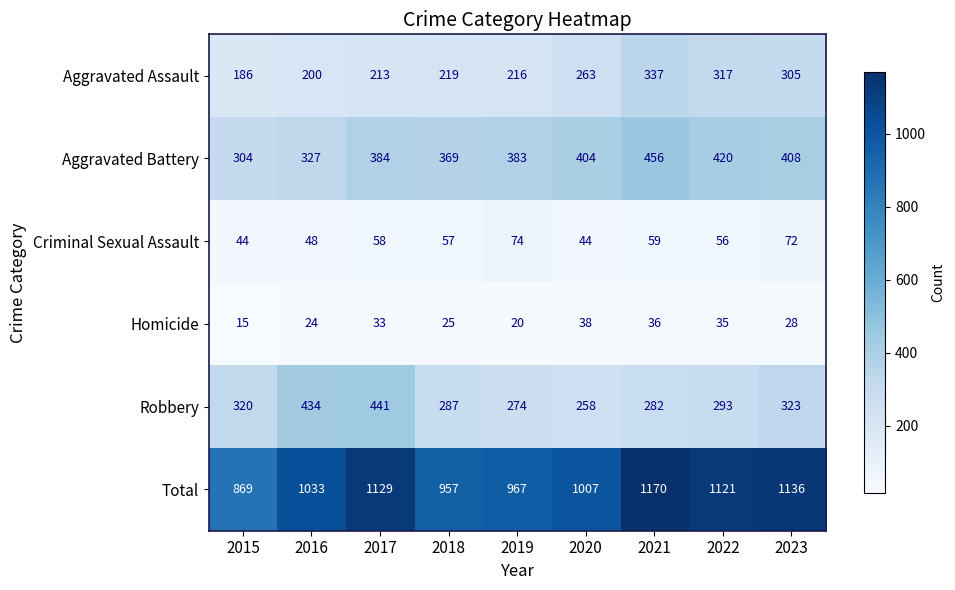

What is the greatest value displayed?

1170